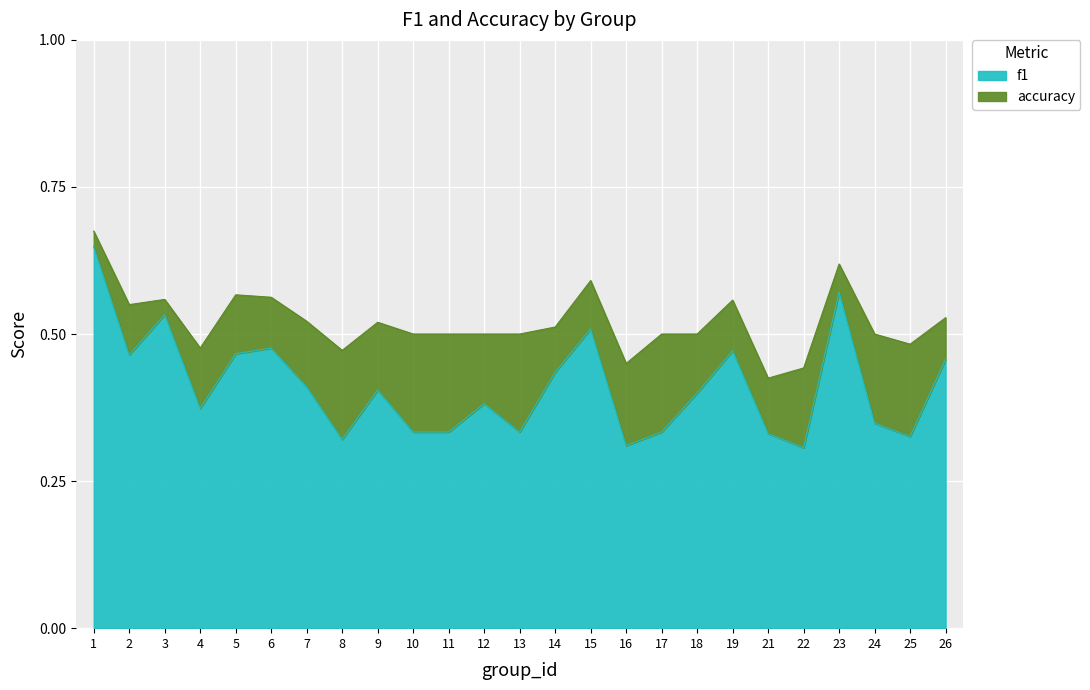

Which series has the widest spread of values?

f1